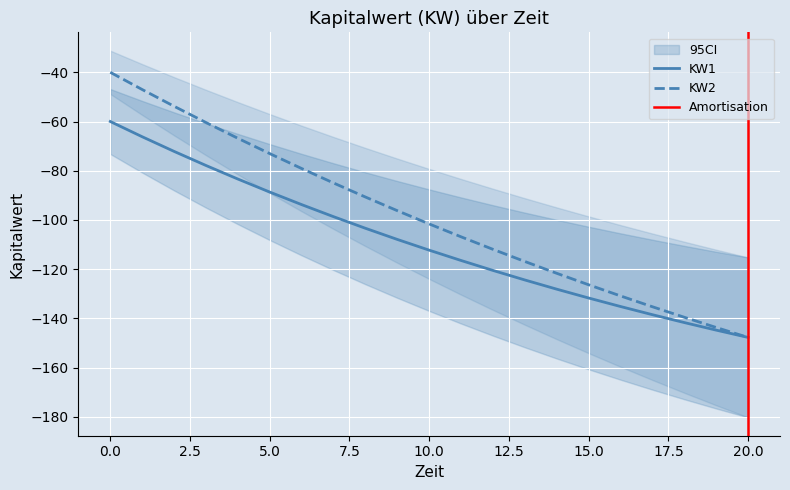

What is the difference between the second highest and second lowest values in the KW1 series?

78.6